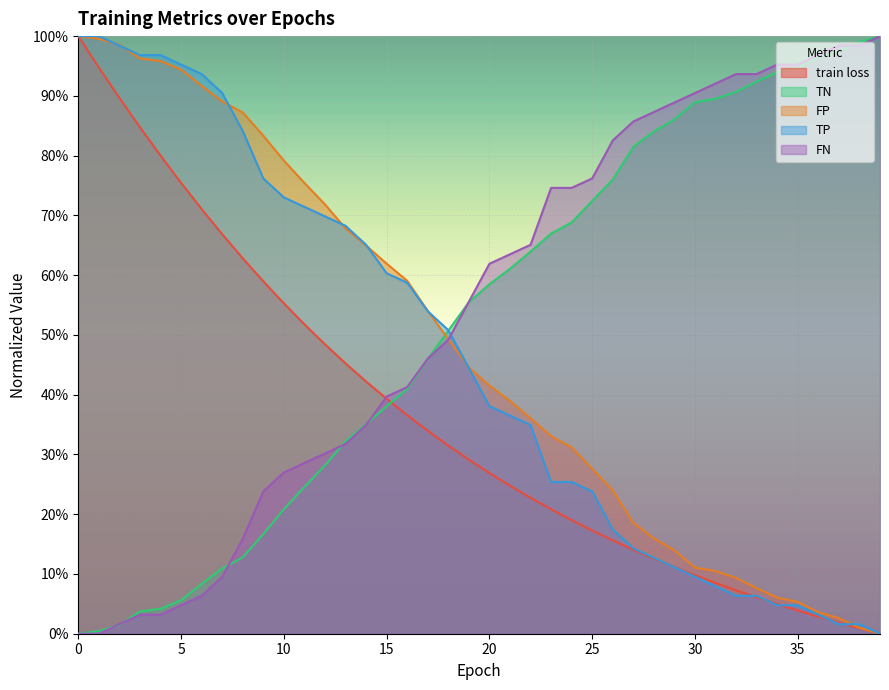

How many positive values does the train loss series have?

39